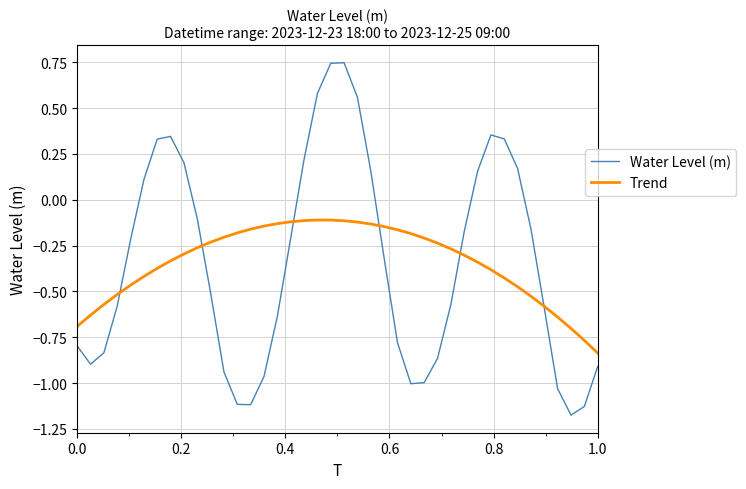

List the series in order of their peak value, lowest first.

Trend, Water Level (m)